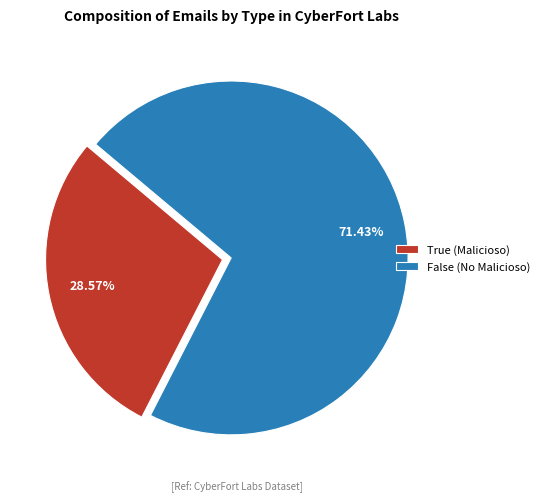

To the nearest percent, what is the difference between the largest and smallest slice percentages?

43%